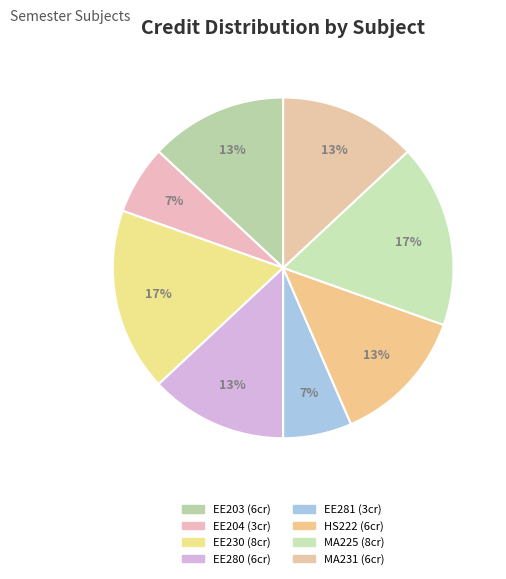

How many segments does this pie chart have?

8